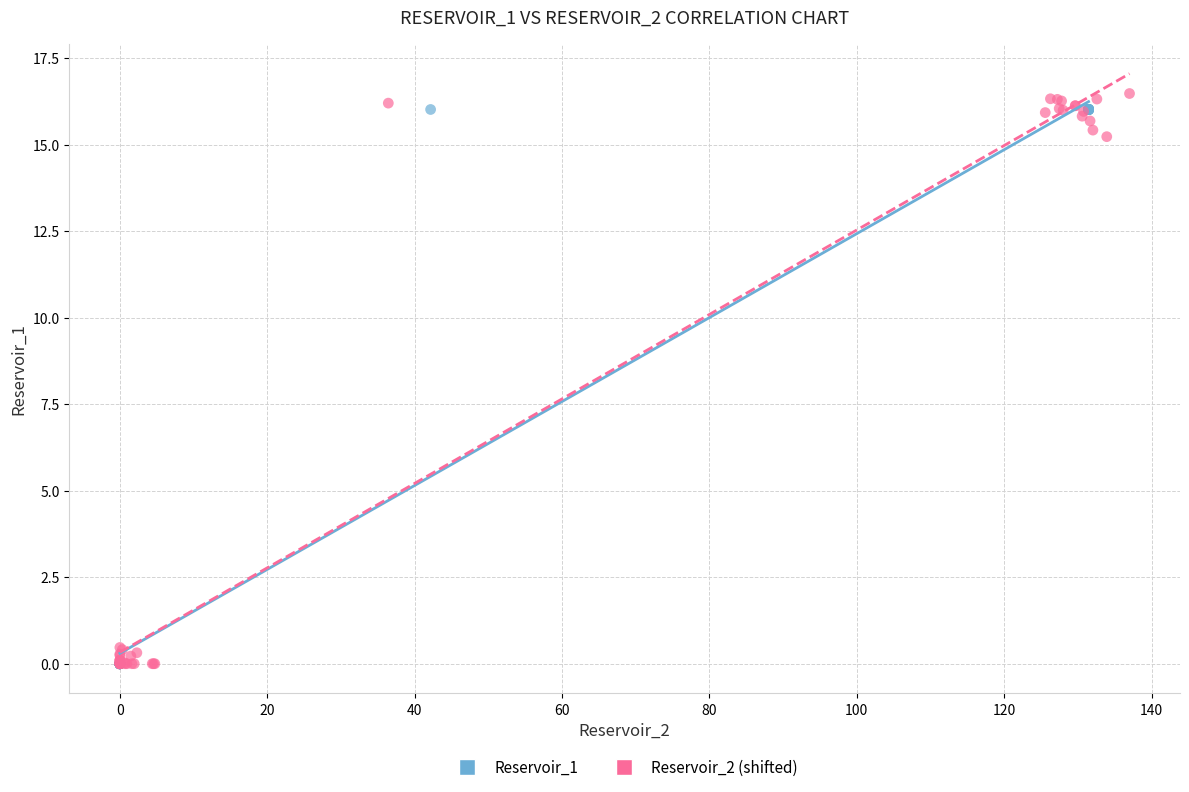

What are all the series names shown in the legend?

Reservoir_1, Reservoir_2 (shifted)